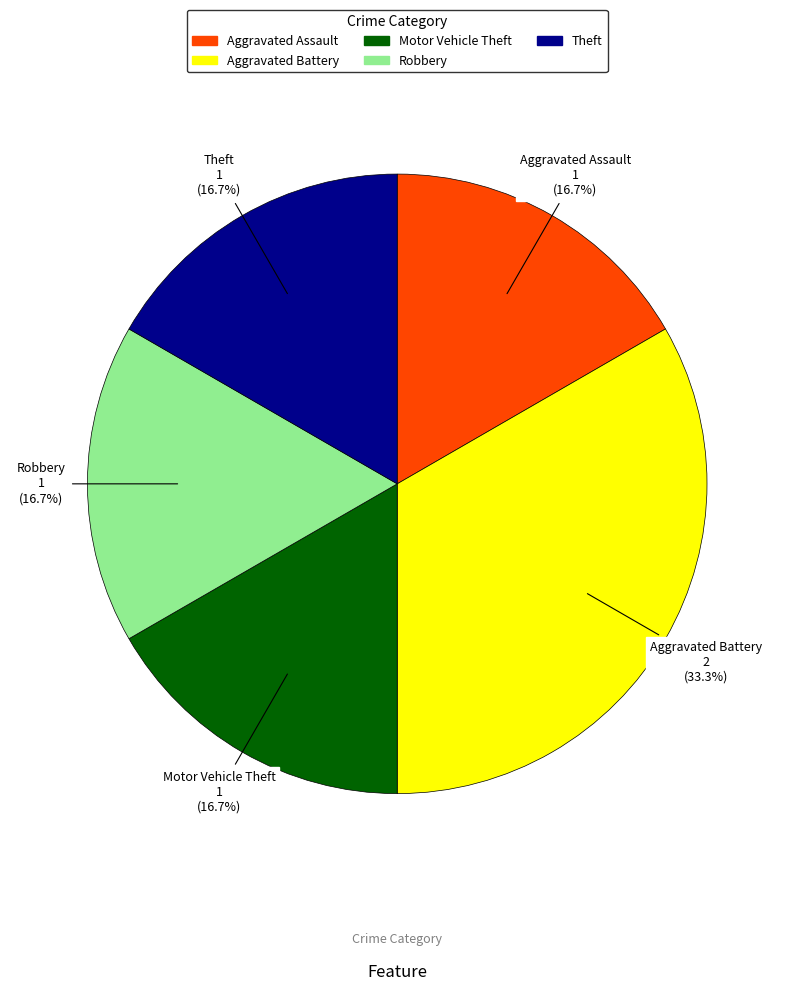

True or false: Aggravated Battery accounts for 39% of the total.

False